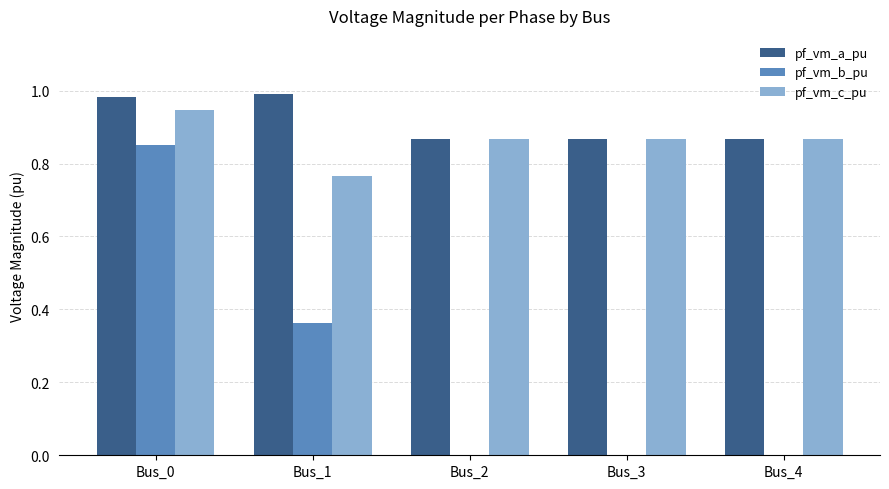

Are the bars horizontal?

No